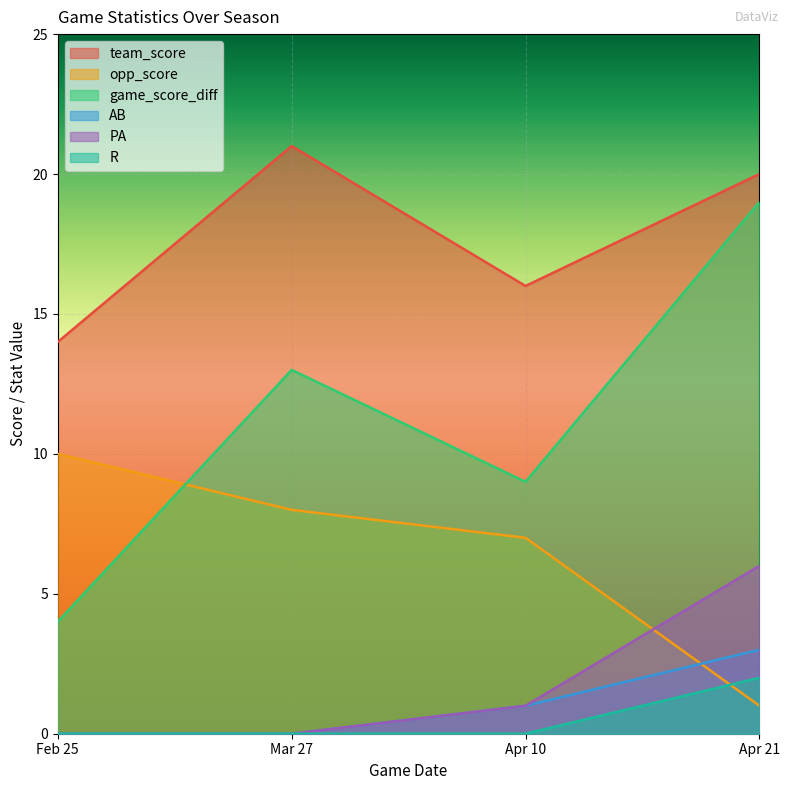

What is the difference between the highest and lowest values at Apr 21?

19